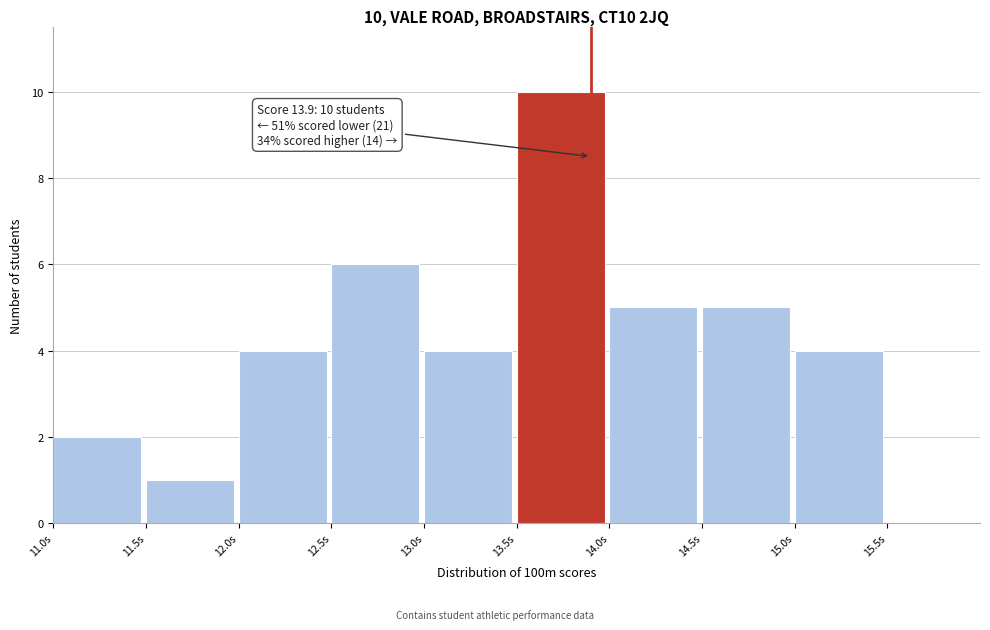

Which range on the x-axis has the tallest bar?

13.5 to 14.0